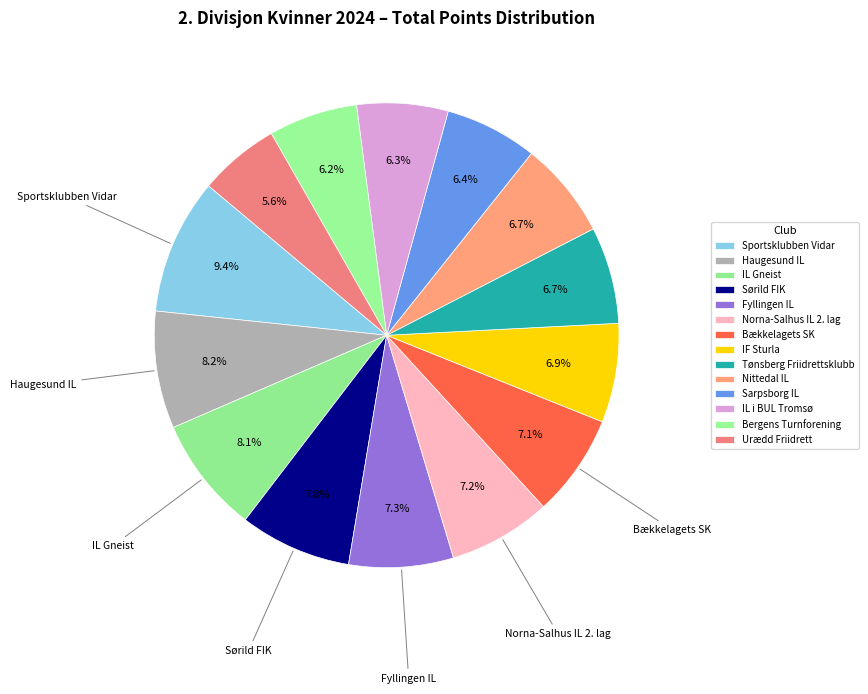

How many slices are in this pie chart?

14